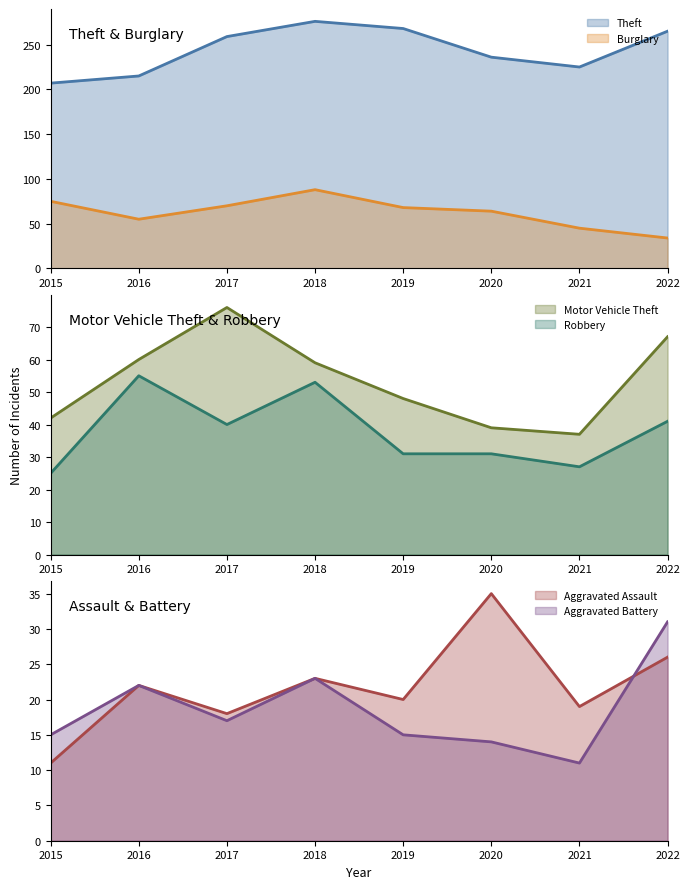

True or false: Aggravated Assault and Robbery intersect in this chart.

True